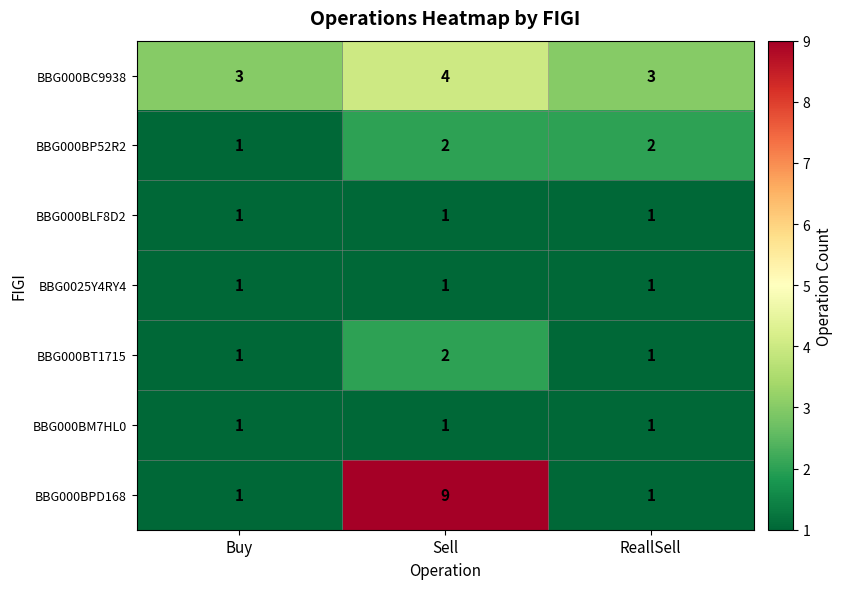

What is the sum of the BBG000BP52R2 values at ReallSell and Sell?

4